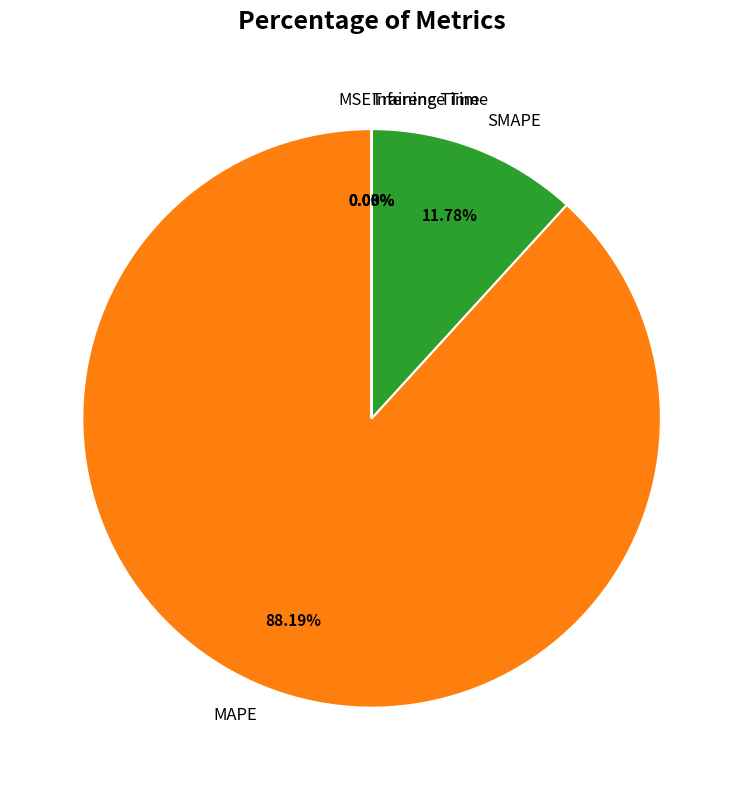

Does MAPE represent more than half of the total?

Yes